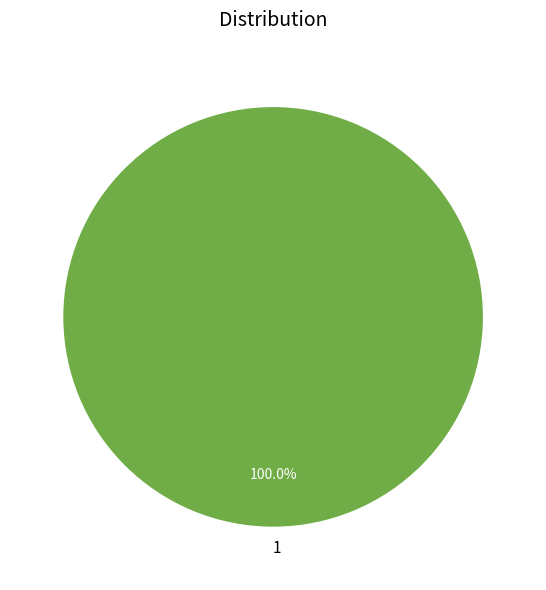

Does any single category account for the majority?

Yes